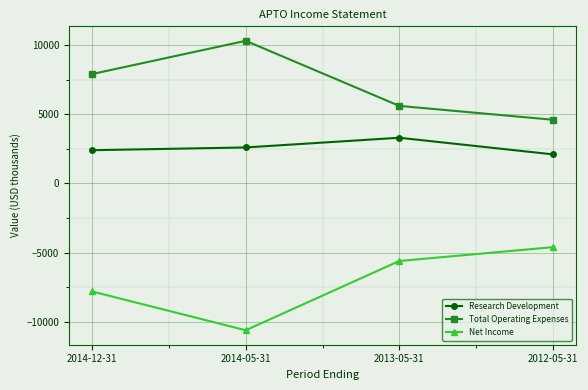

How many data points in Total Operating Expenses are less than 7900?

2